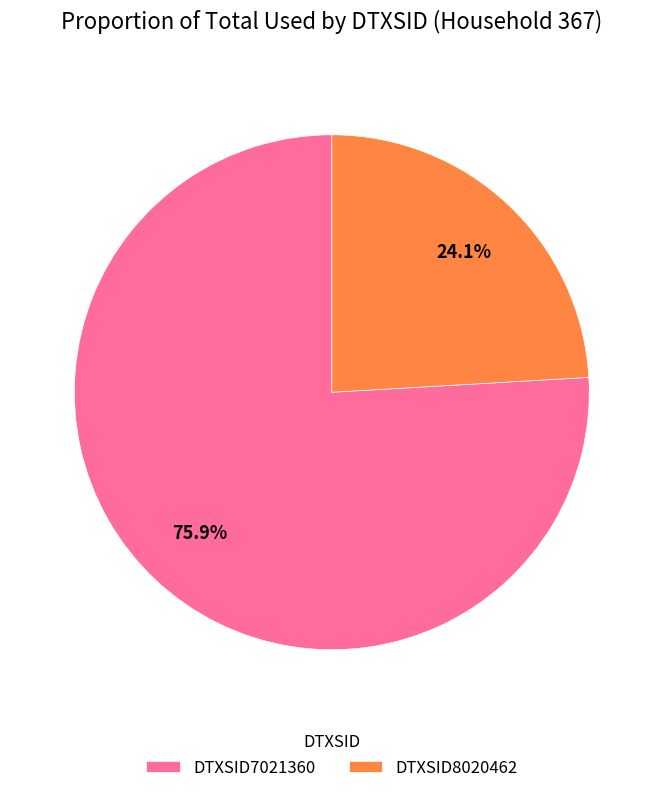

Count the number of slices in the pie.

2